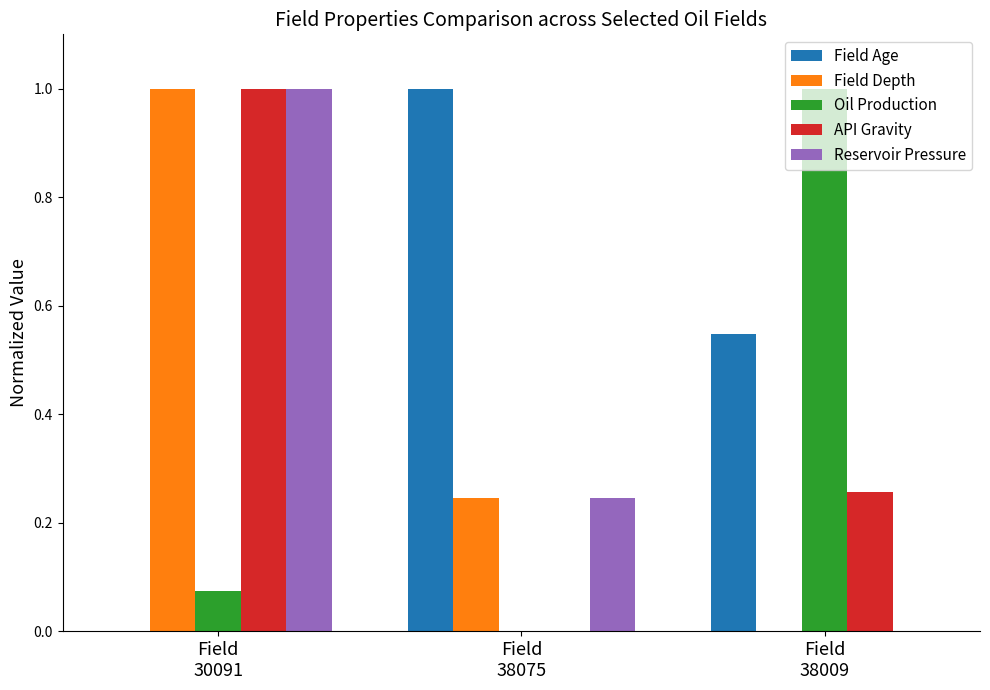

What is the greatest value displayed?

1.0